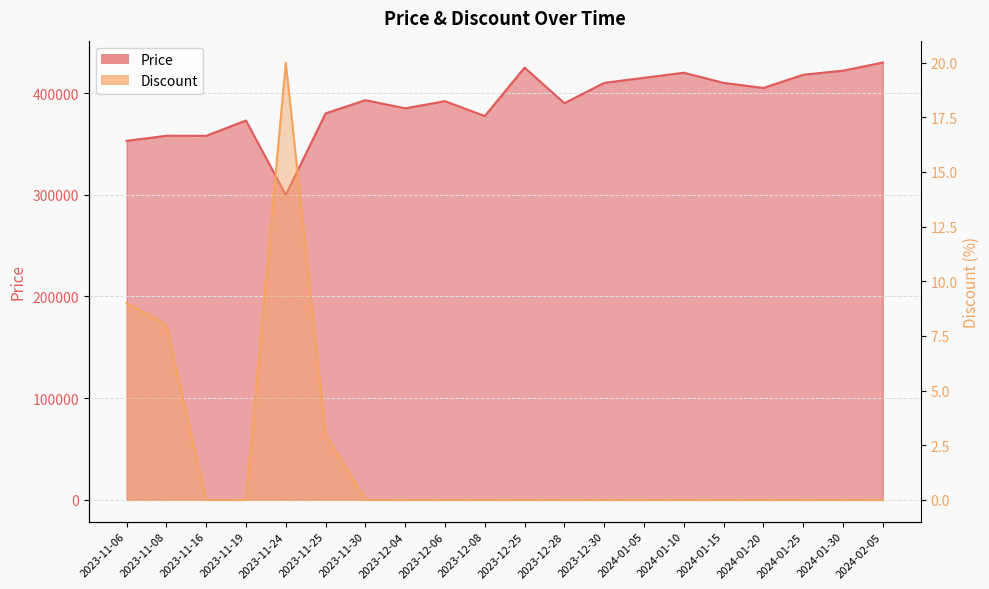

How many lines are shown in the chart?

2